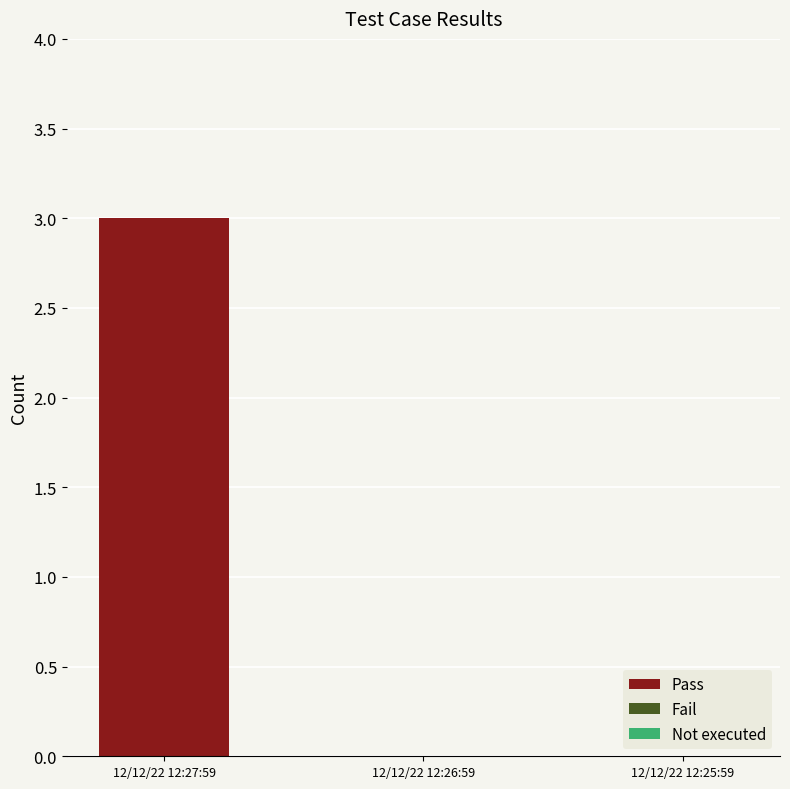

The chart shows a value of 5 at 12/12/22 12:27:59. True or false?

False